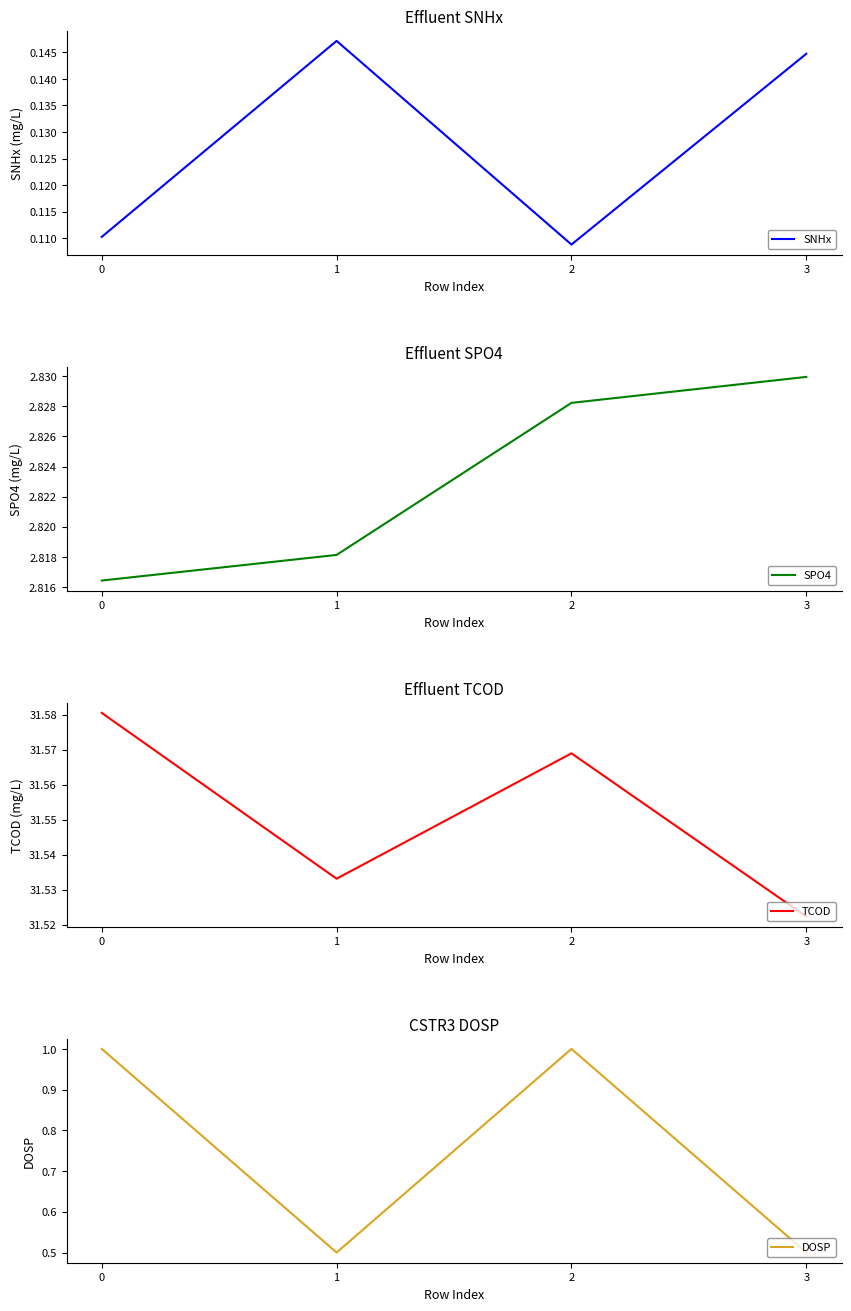

What is the sum of the TCOD values at 3 and 0?

63.1